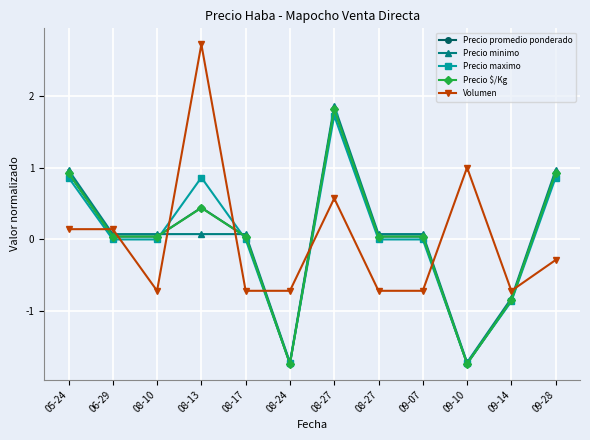

What is the label of the 9th point from the left?

09-07